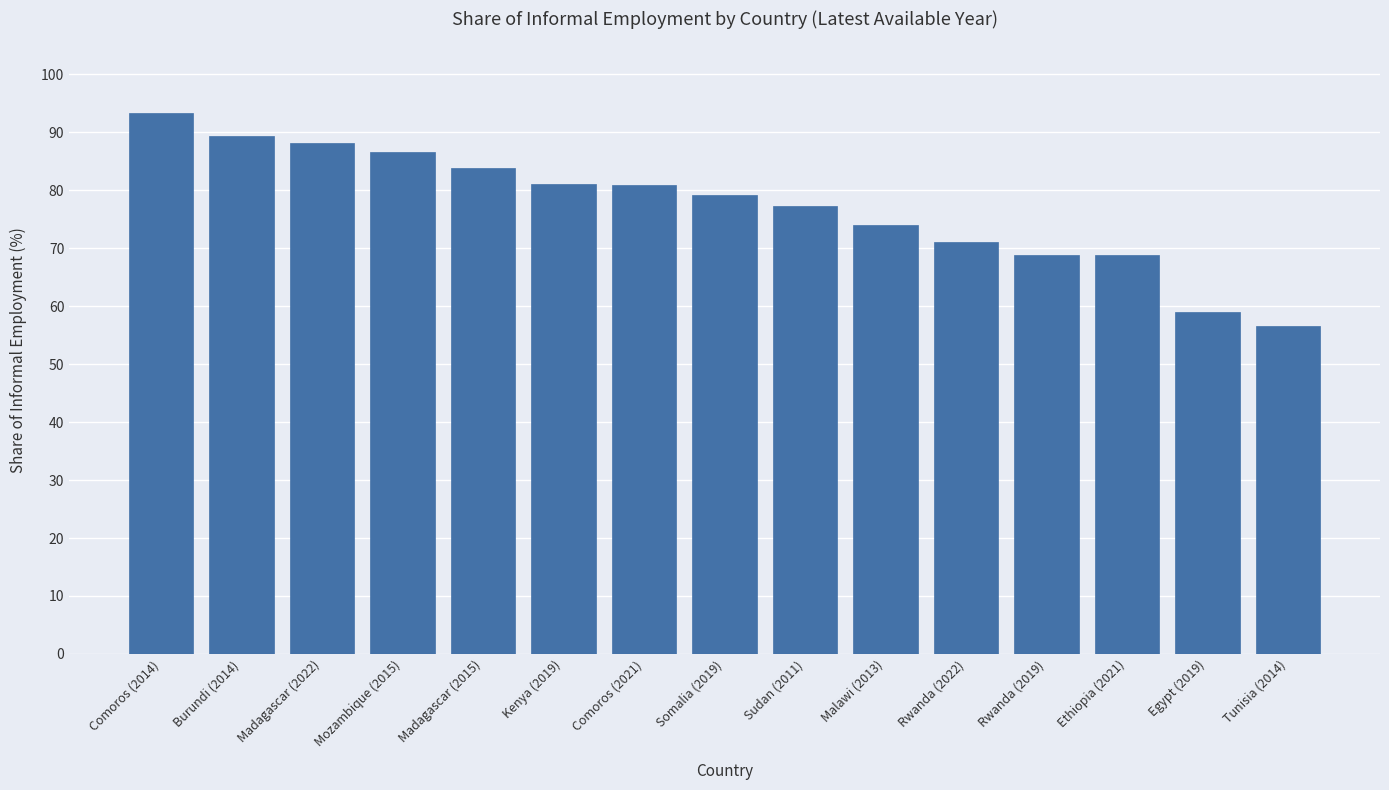

How many bars are there in total?

15